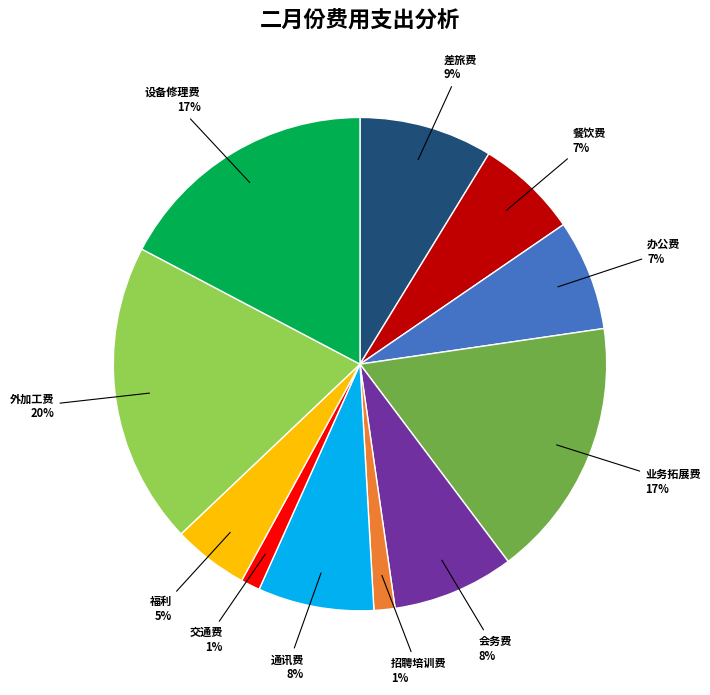

What percentage is the 通讯费 slice, to the nearest percent?

8%